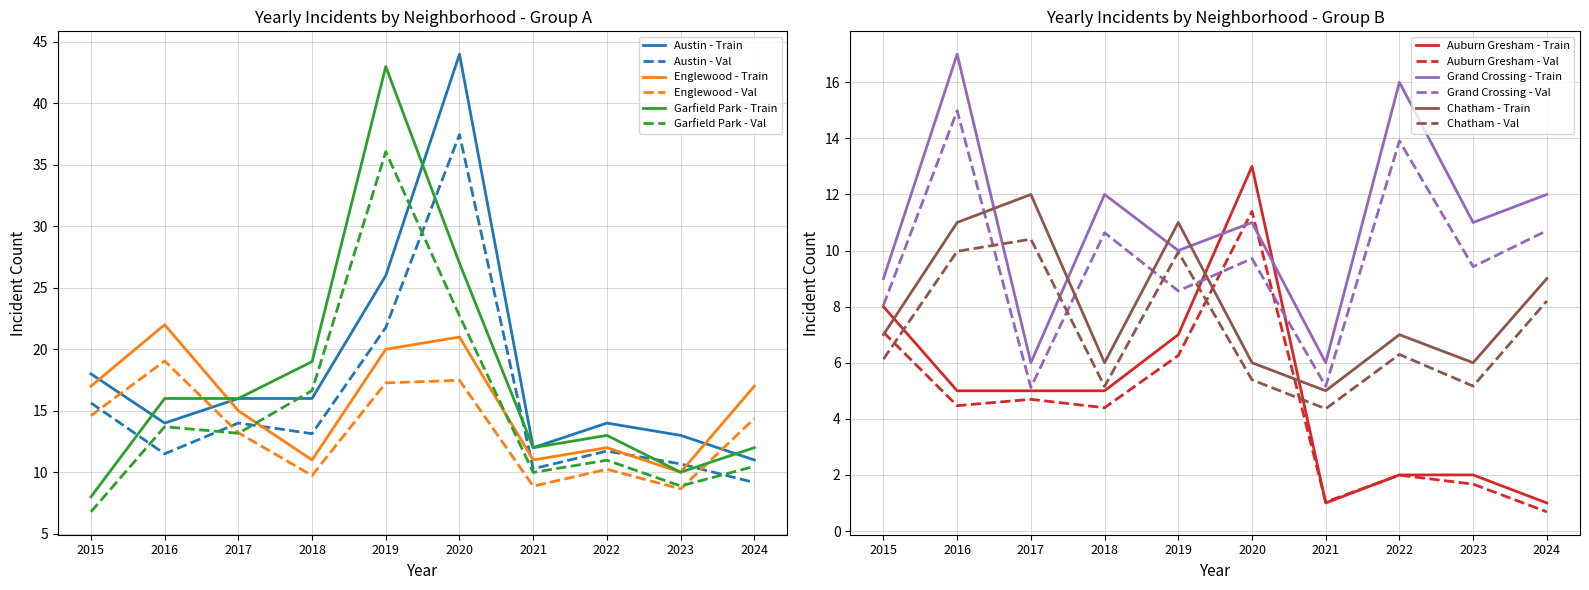

What is the maximum value shown in the chart?

44